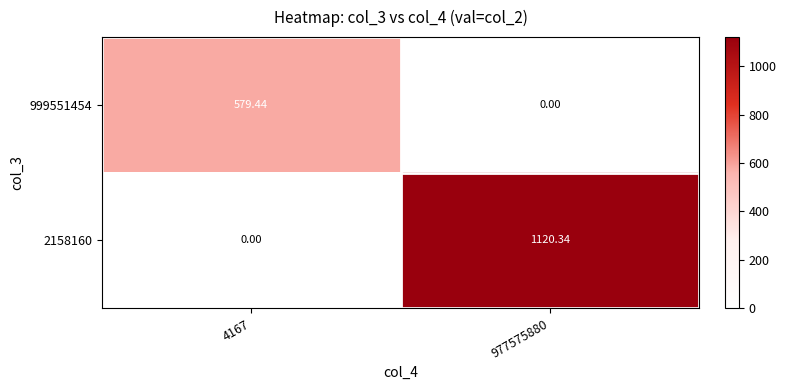

Is the value of 999551454 at 4167 greater than the value of 2158160 at 4167?

Yes